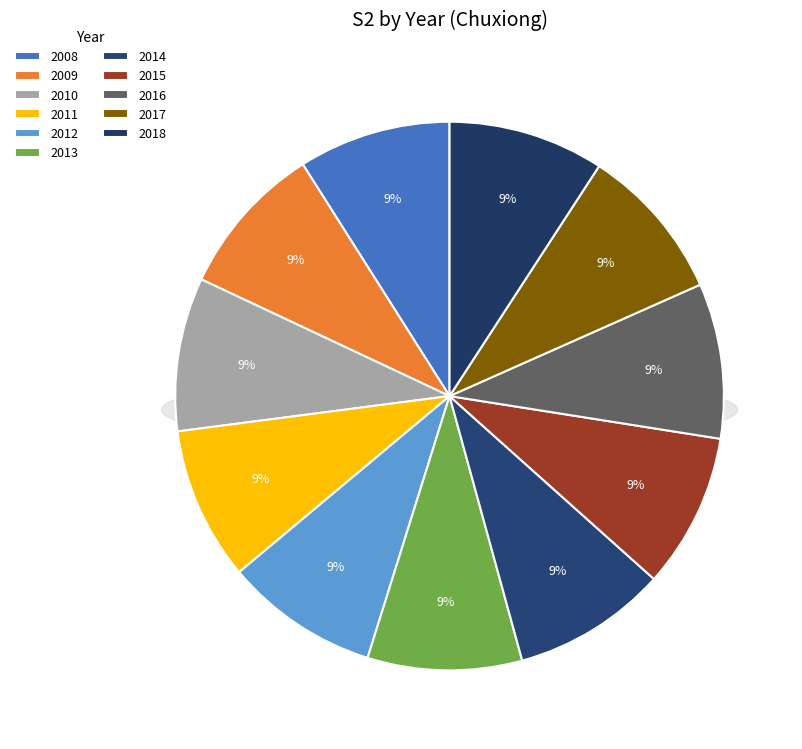

To the nearest percent, what percentage of the pie is 2010?

9%